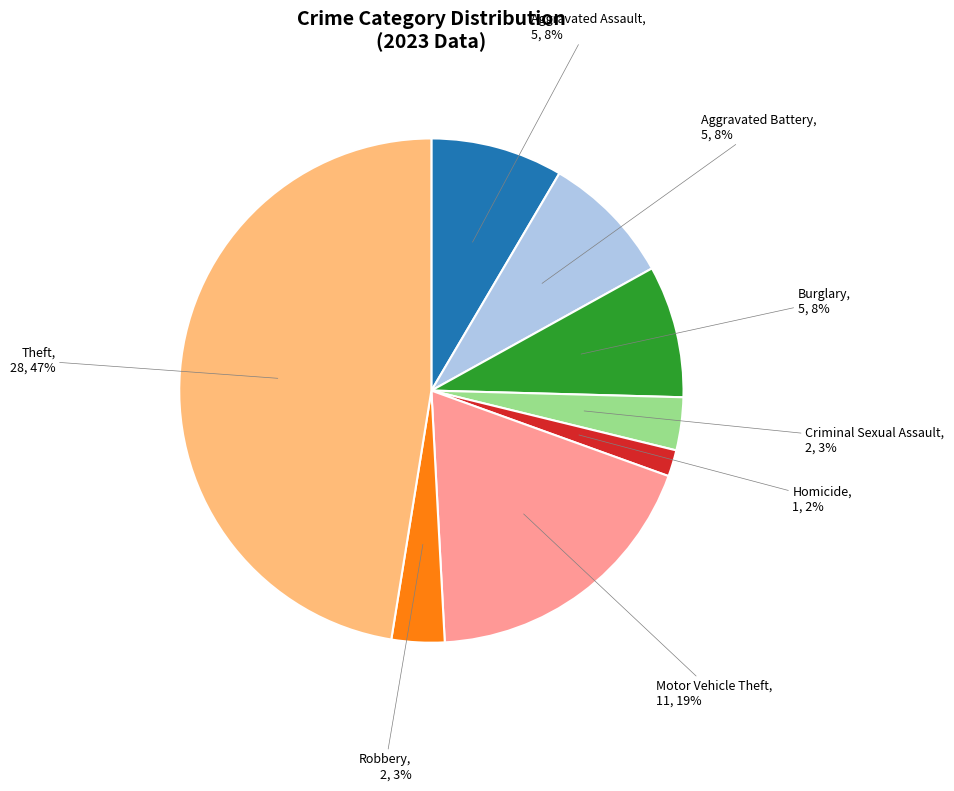

How many segments does this pie chart have?

8